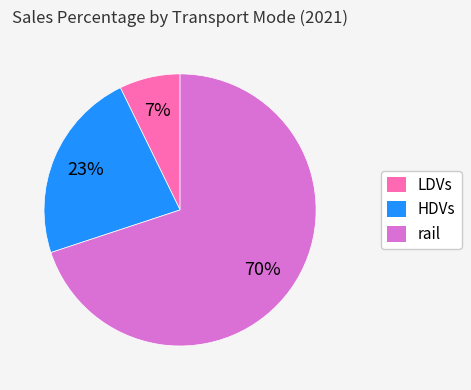

Combined, do HDVs and rail account for over 50%?

Yes